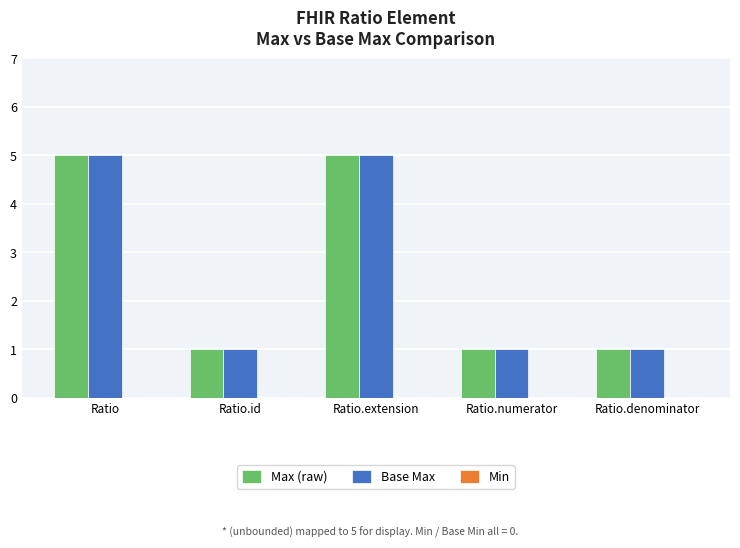

How many bars are there in total?

10